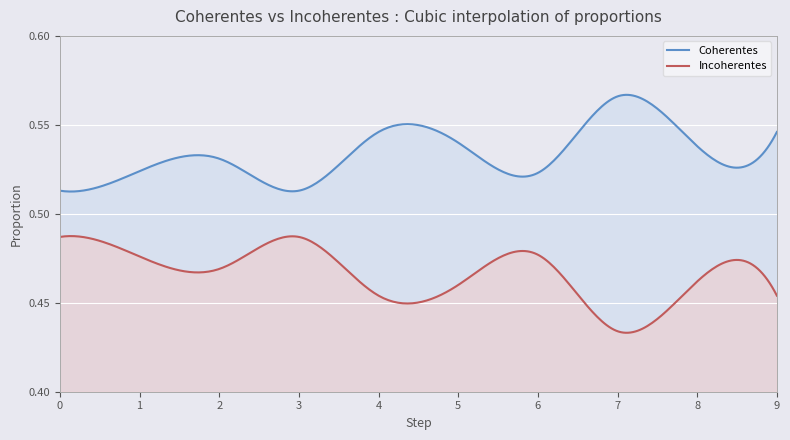

True or false: Incoherentes and Coherentes cross at least once.

False